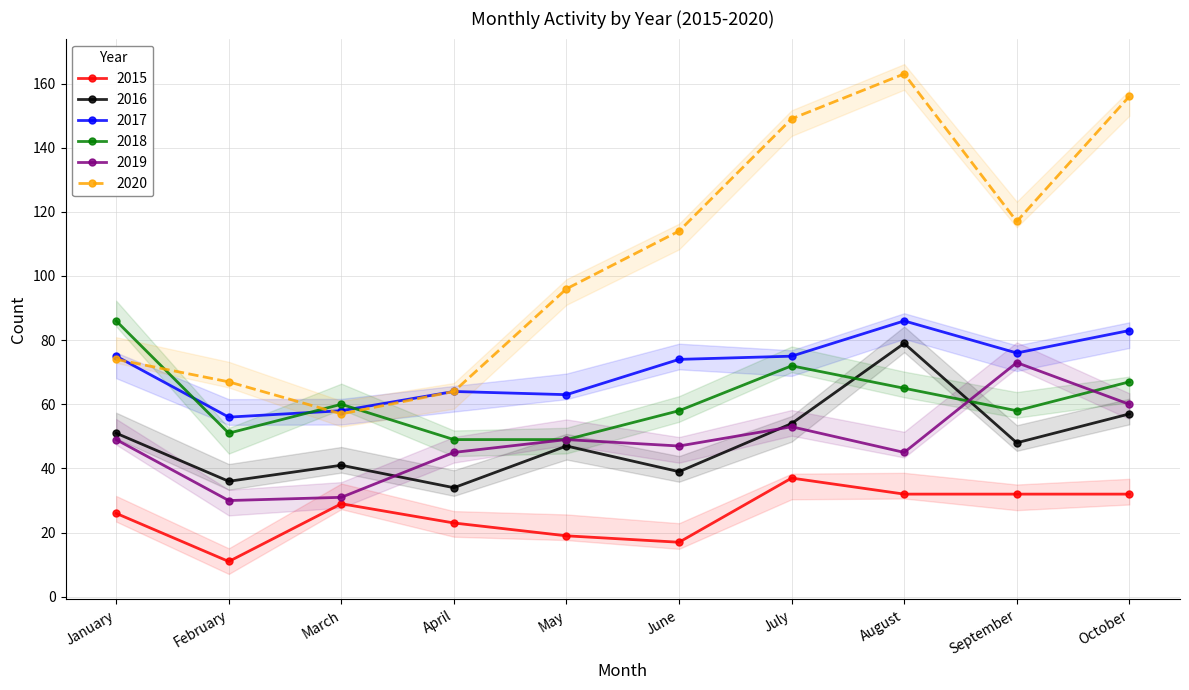

List the labels in order of 2018 value, smallest first.

April, May, February, June, September, March, August, October, July, January